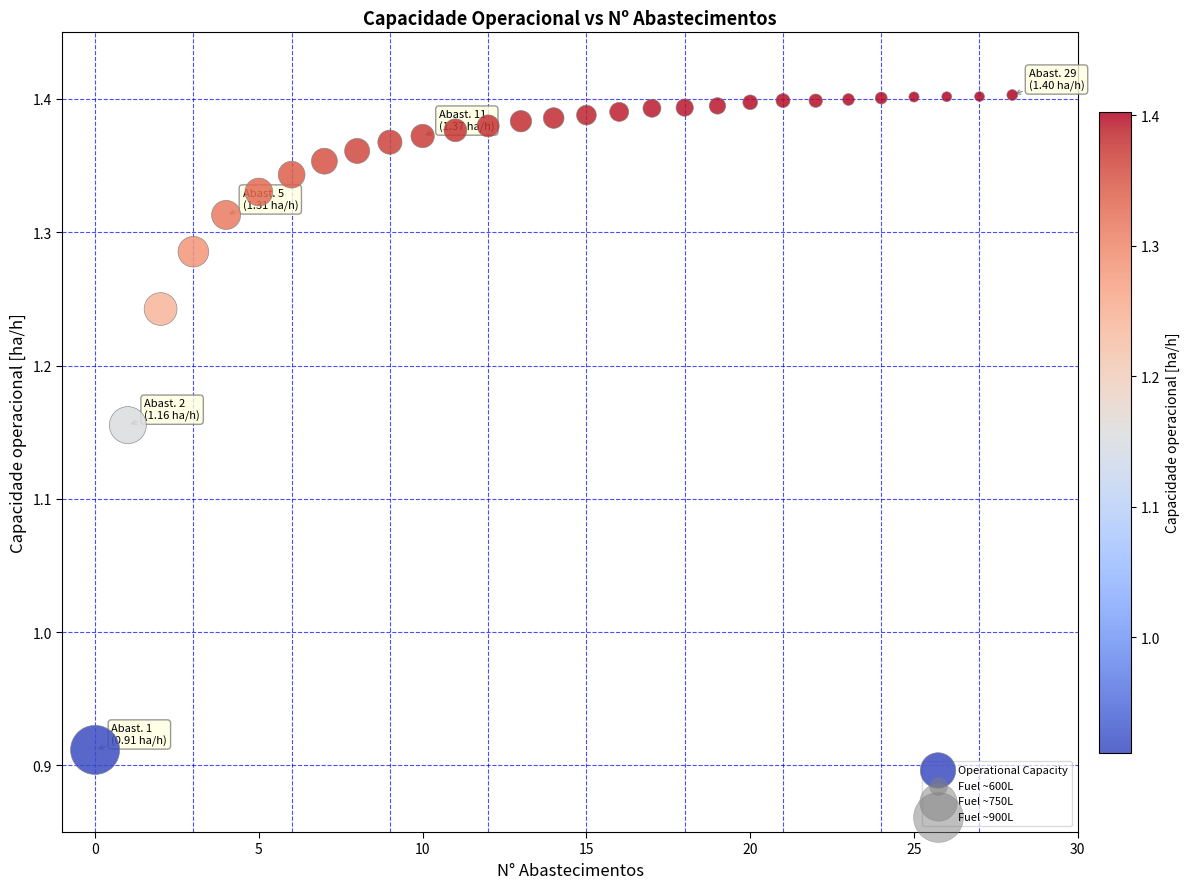

What is the range of Y values (max minus min)?

0.5